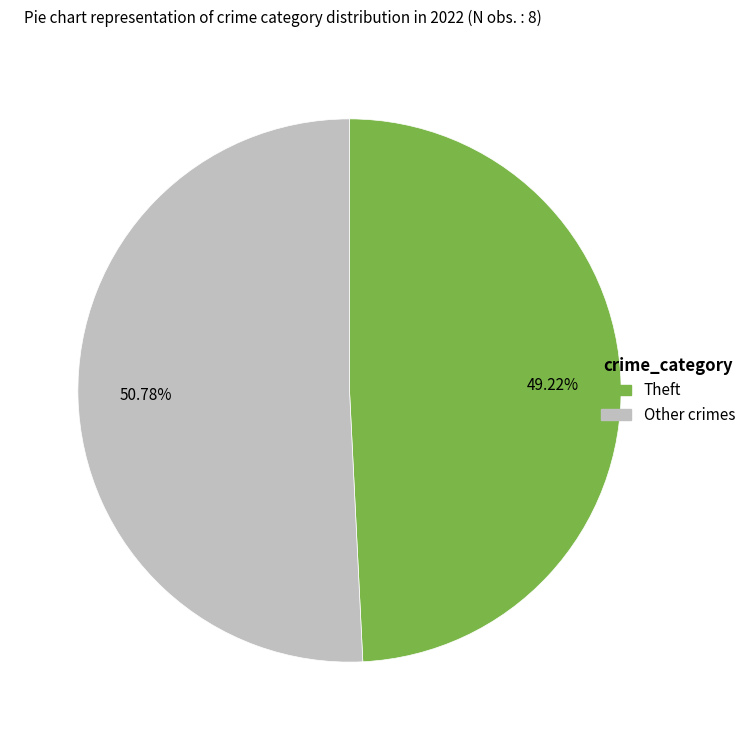

Is there a majority slice in this chart?

Yes